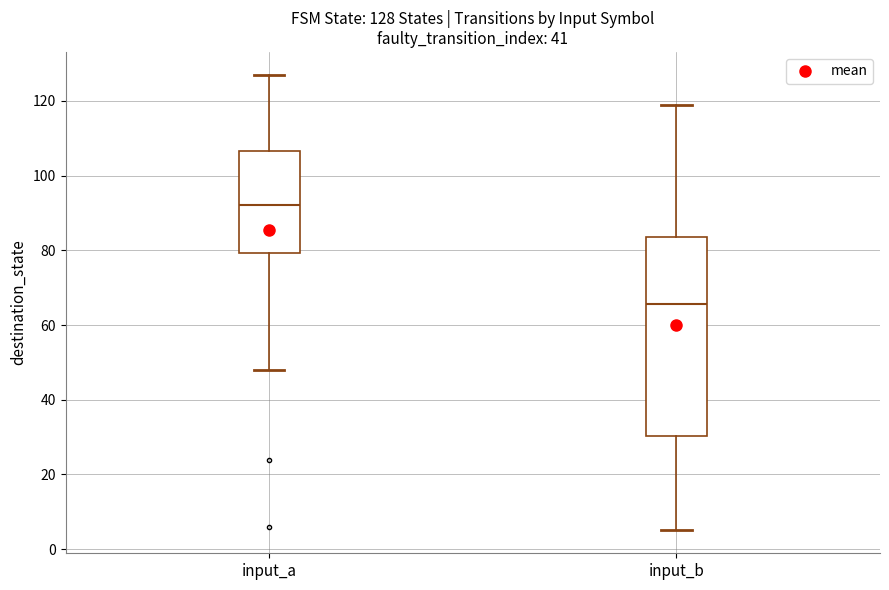

Which box has the lowest median line?

input_b